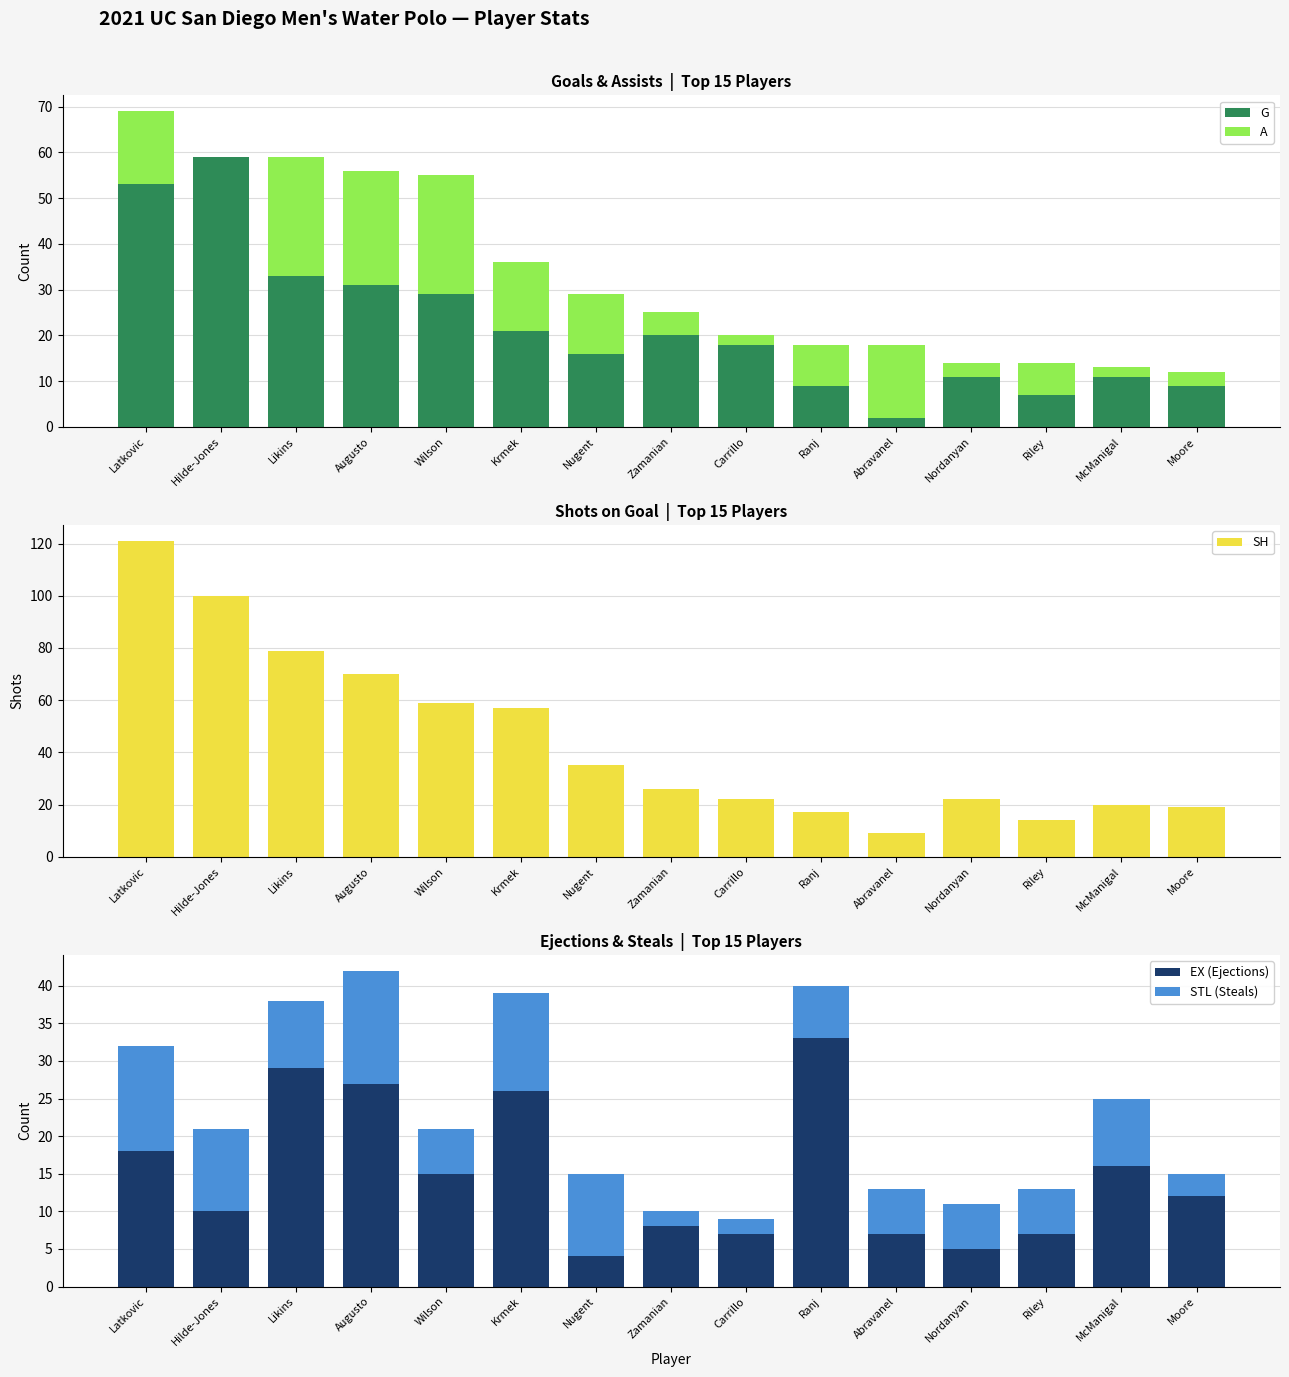

What is the difference between the maximum and second lowest values in the A series?

24